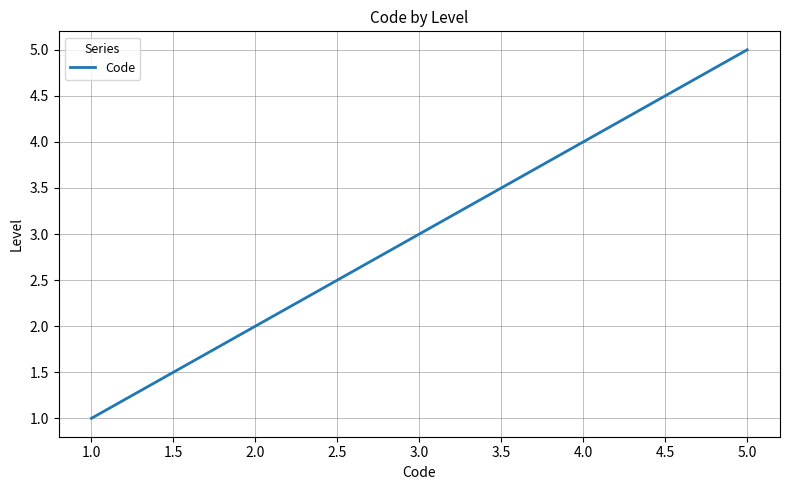

What is the change in value from 4.0 to 5.0?

+1